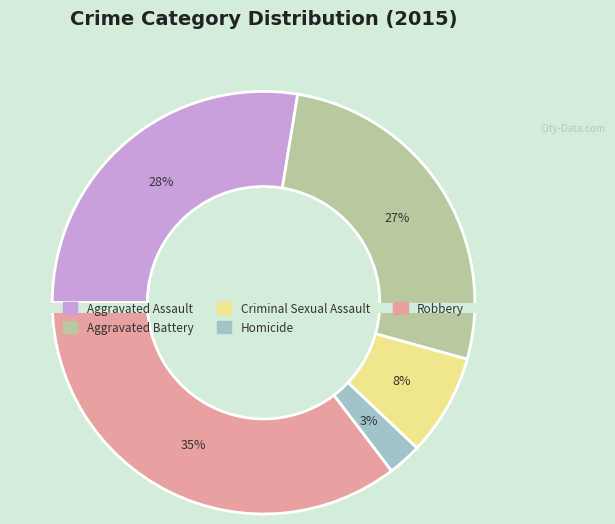

Which category has the smallest portion of the pie?

Homicide